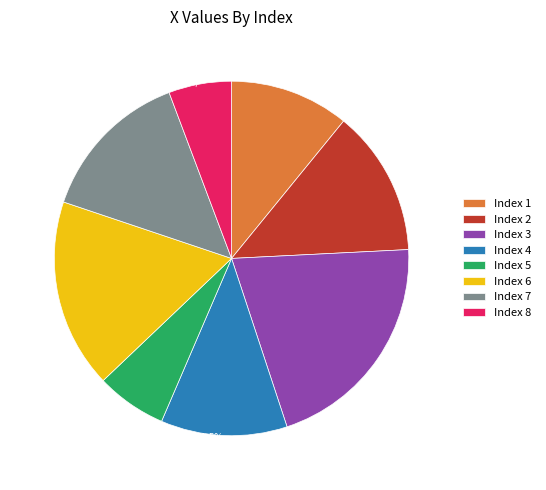

Rank the categories by value from highest to lowest.

Index 3, Index 6, Index 7, Index 2, Index 4, Index 1, Index 5, Index 8